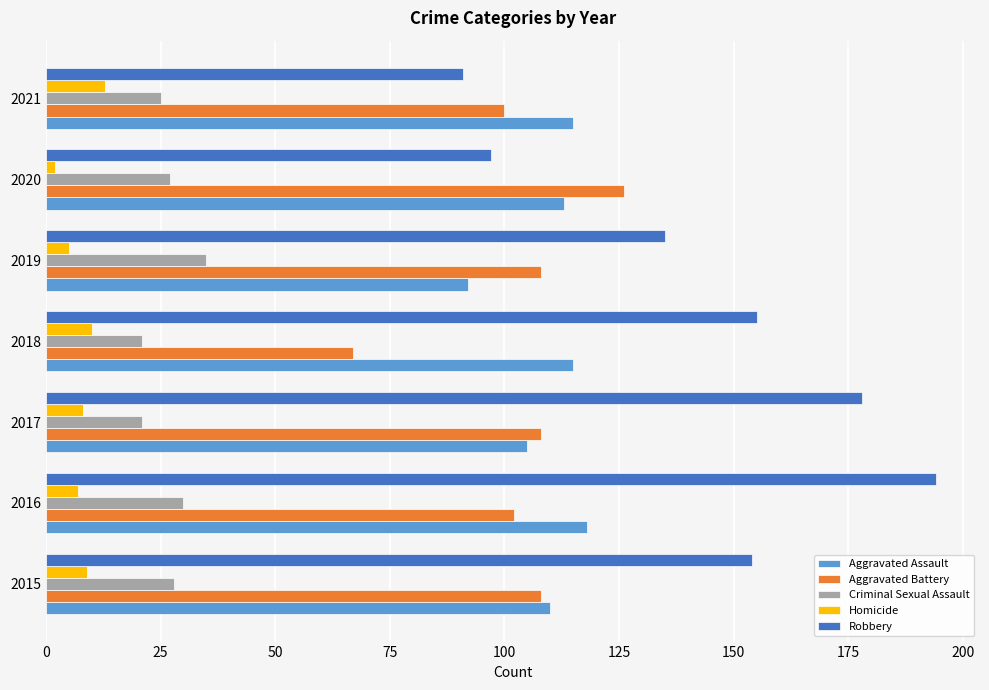

True or false: Aggravated Battery has a value of 34 at 2020.

False